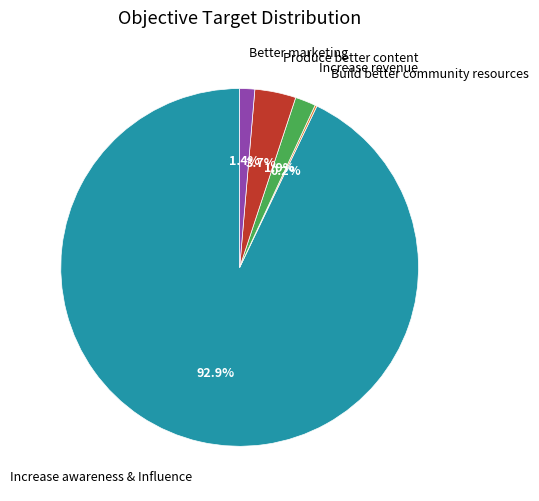

True or false: Increase revenue accounts for 2% of the total.

True